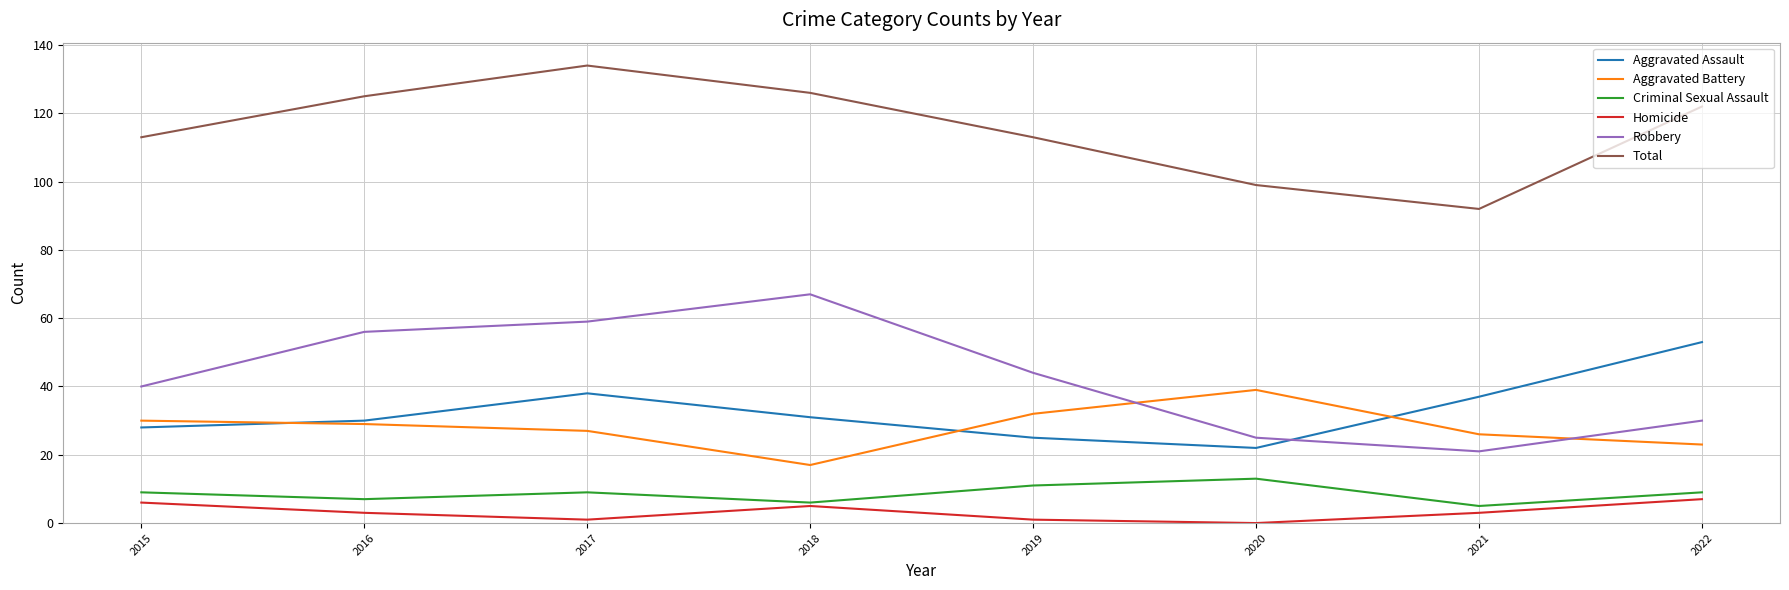

Between 2018 and 2021, which series saw the biggest shift?

Robbery